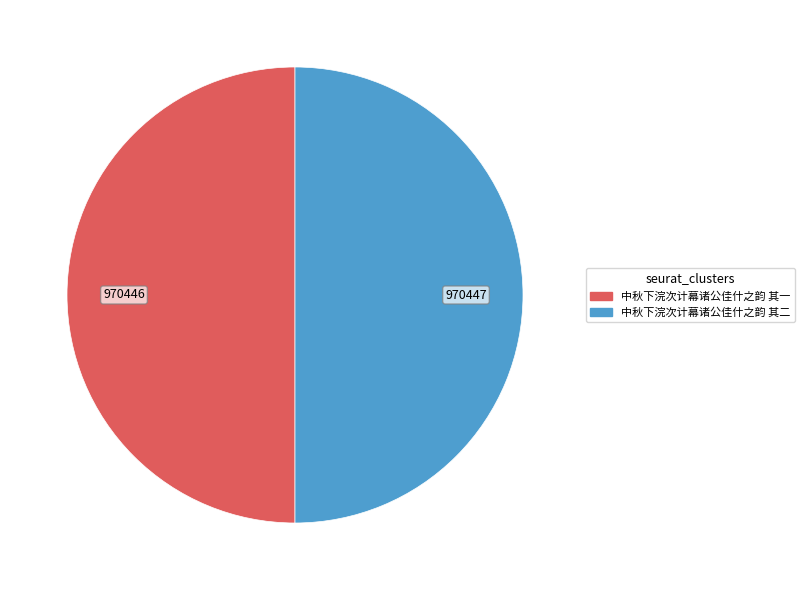

Combined, do 中秋下浣次计幕诸公佳什之韵 其一 and 中秋下浣次计幕诸公佳什之韵 其二 account for over 50%?

Yes